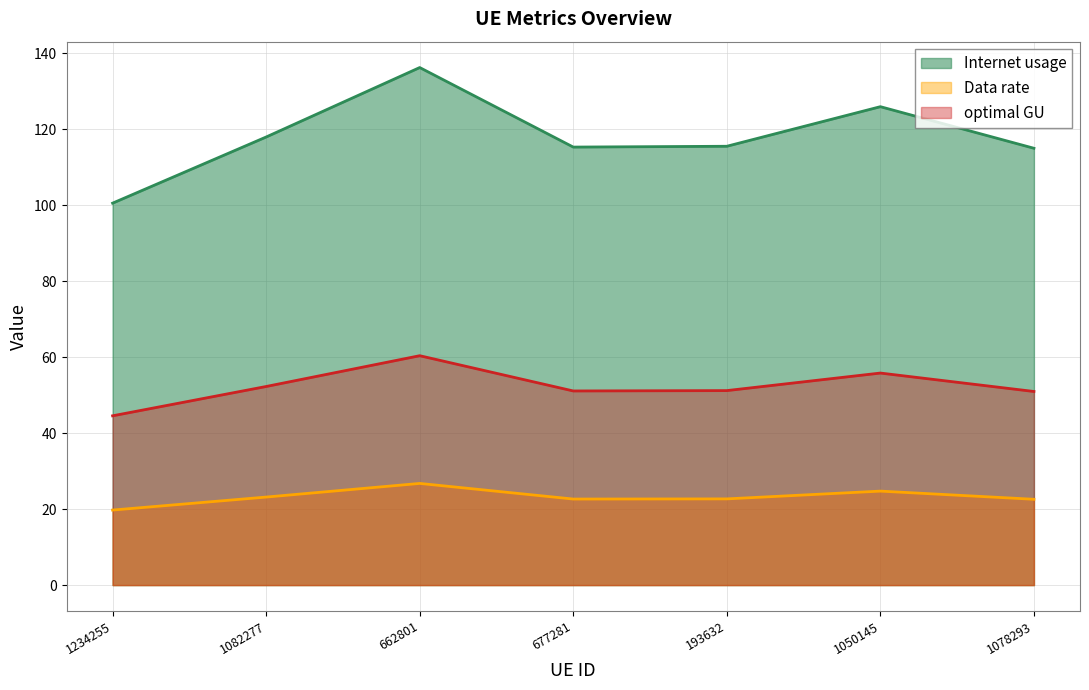

Reading left to right, extract all data points from this chart.

Internet usage: 100.6	118.0	136.3	115.3	115.6	126.0	115.0
Data rate: 19.8	23.2	26.8	22.7	22.7	24.7	22.6
optimal GU: 44.6	52.3	60.4	51.1	51.2	55.8	51.0